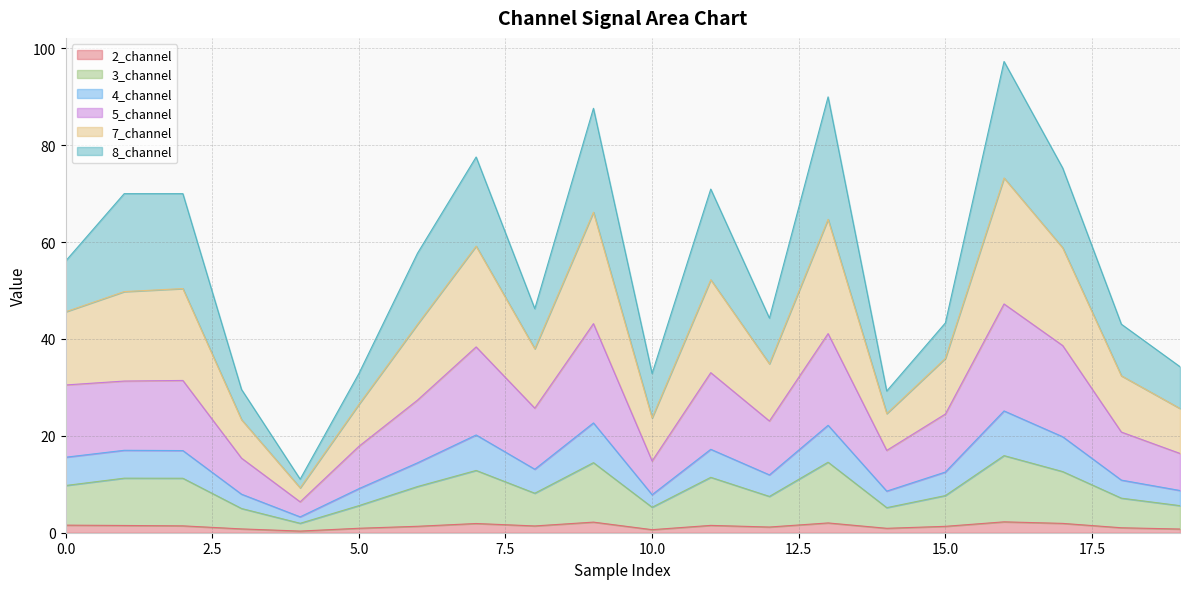

How many values in the 5_channel series are below 14?

10